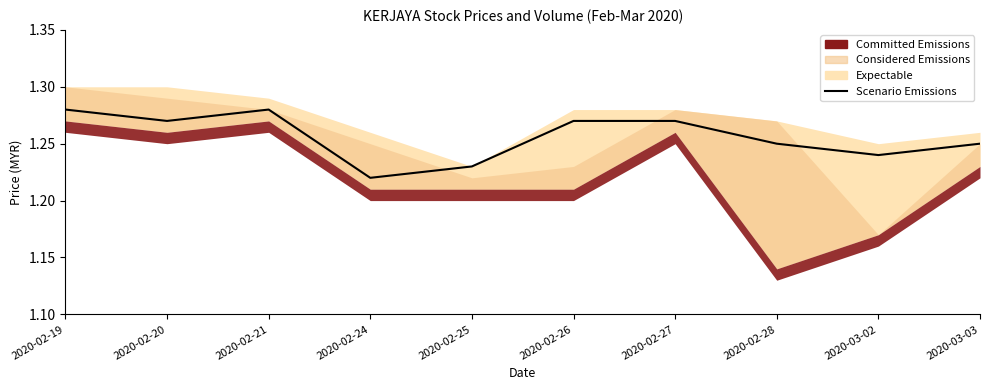

At which label is the value closest to 1?

2020-02-24